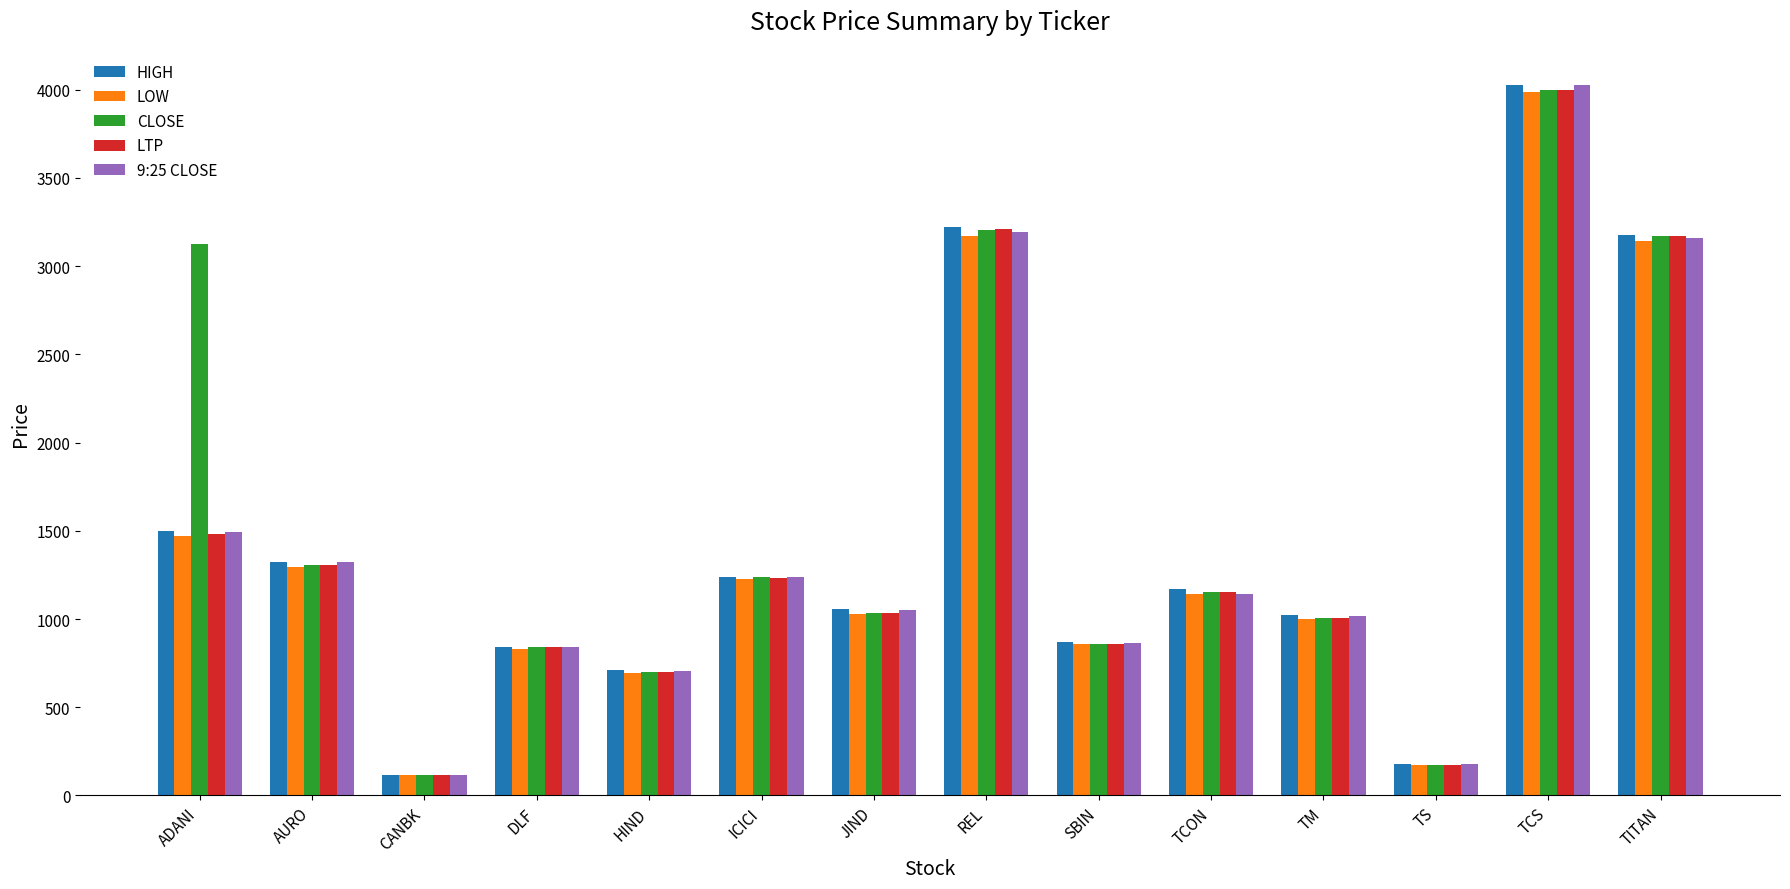

What is the difference between the maximum and second lowest values in the LOW series?

3813.2